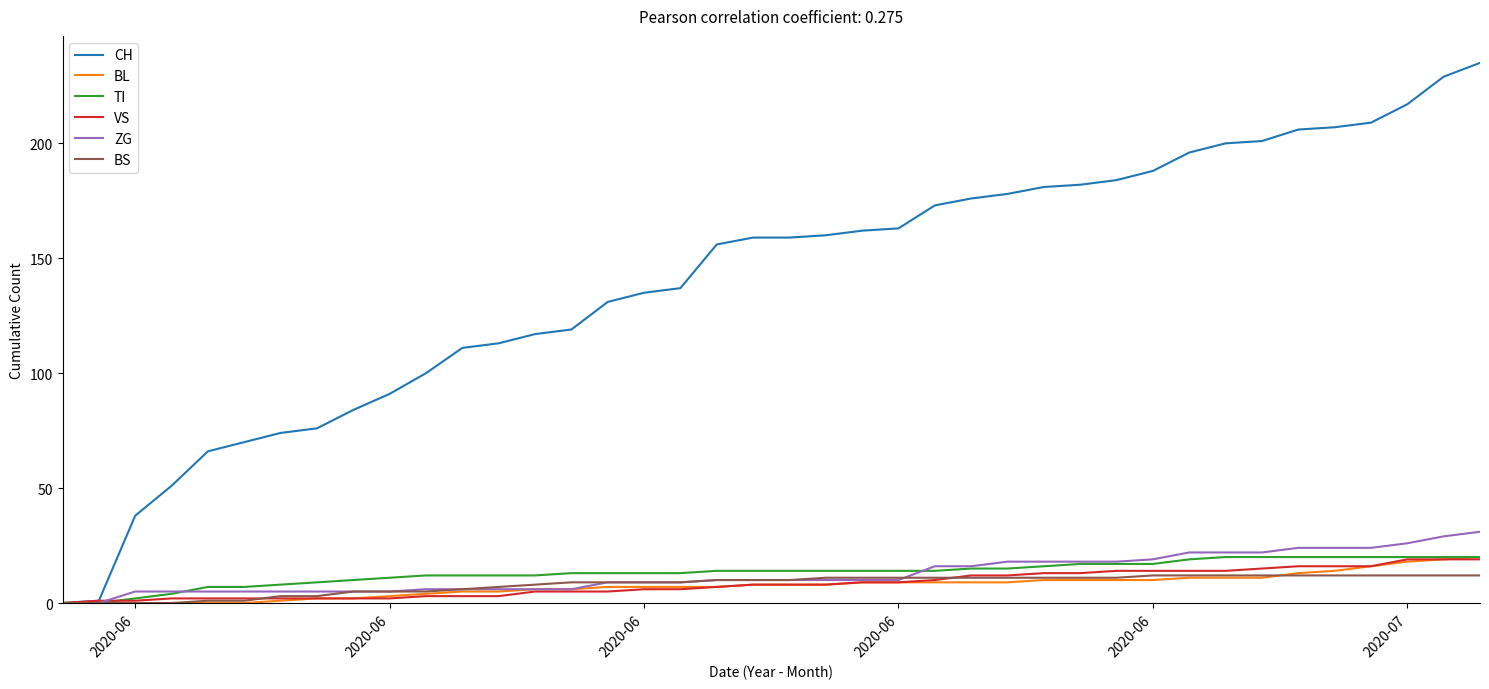

Which series has the largest range (max minus min)?

CH